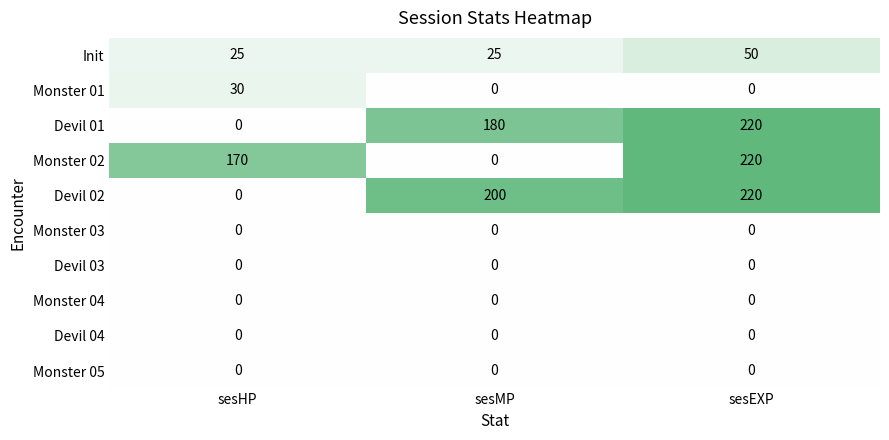

Between sesMP and sesEXP, which series saw the biggest shift?

Monster 02